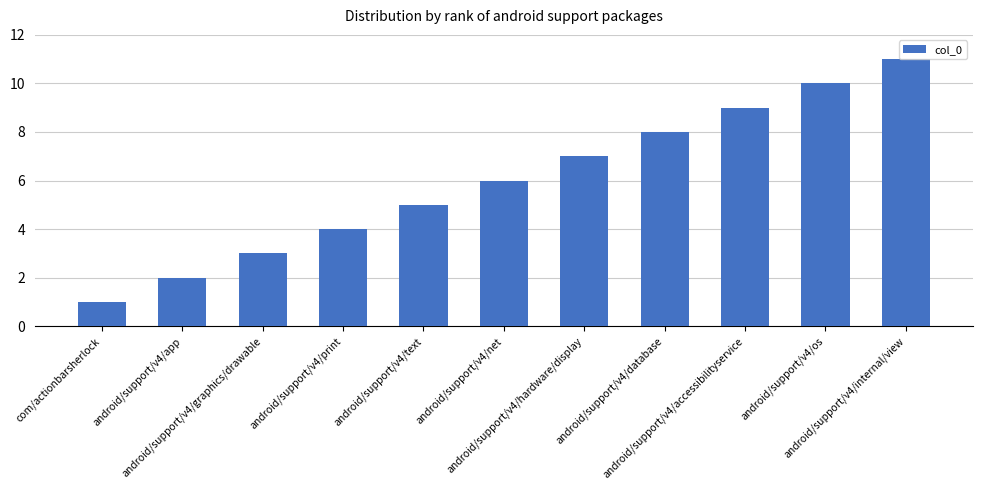

Which has a higher value, android/support/v4/internal/view or android/support/v4/text?

android/support/v4/internal/view